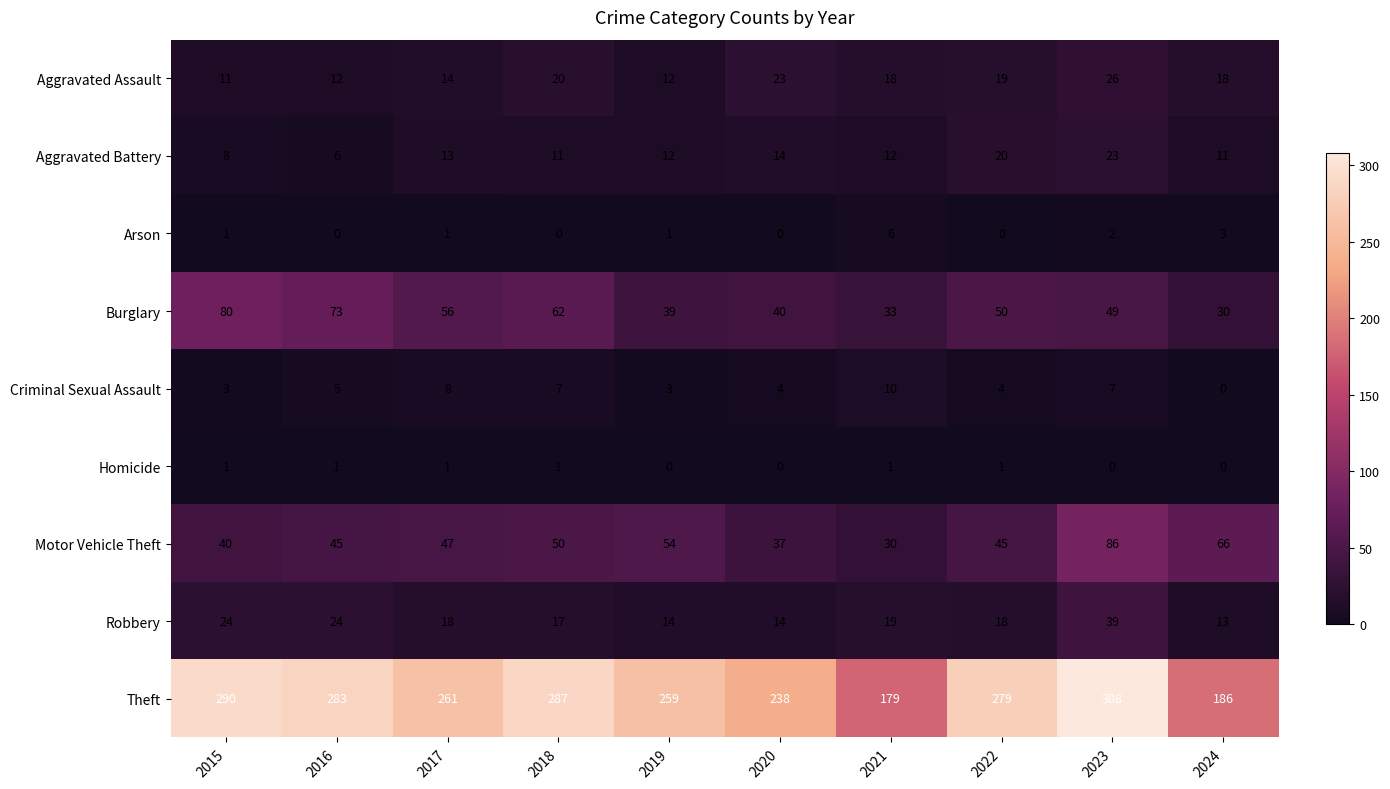

What is the difference between the highest and lowest values at 2020?

238